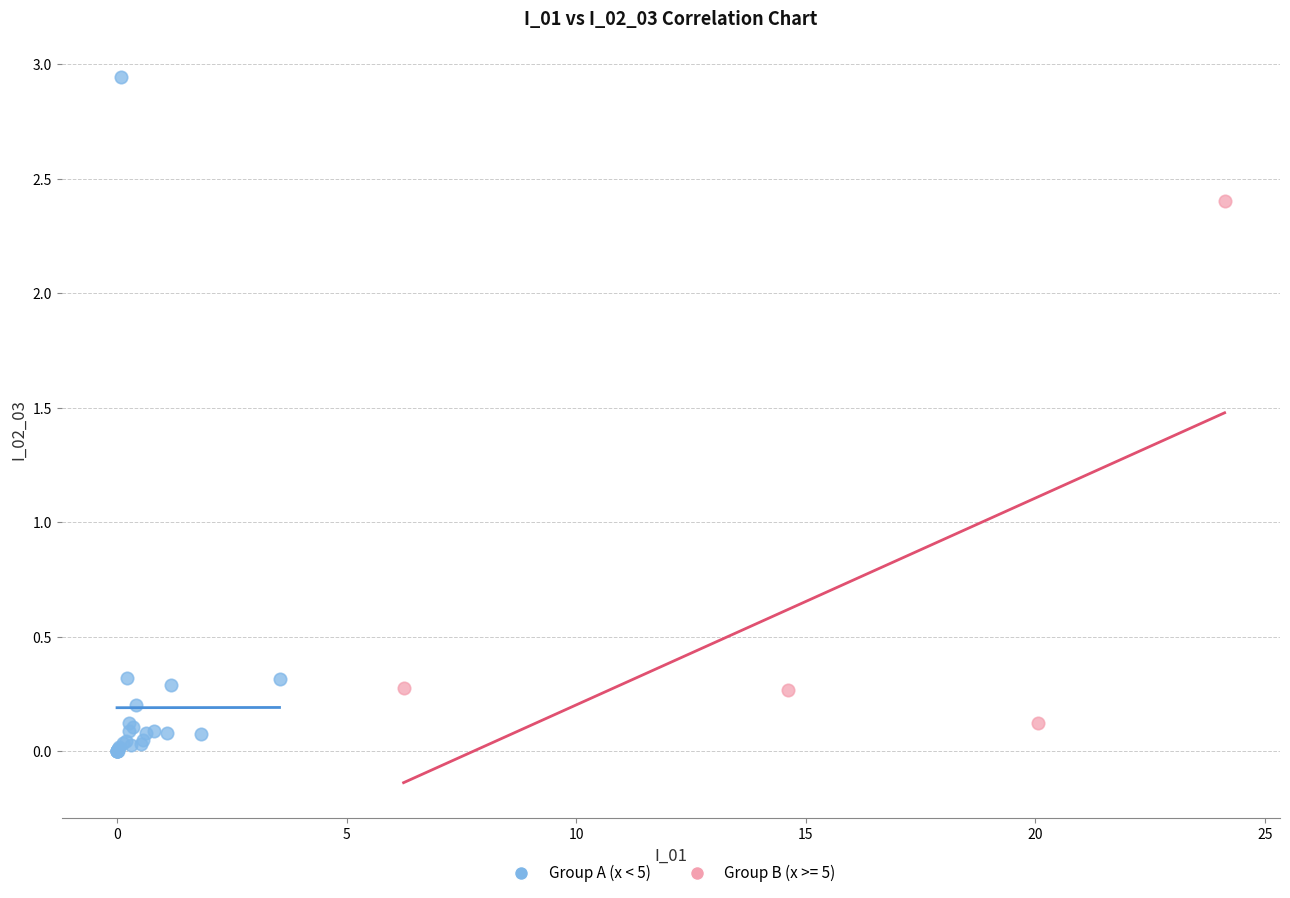

Which series reaches the maximum Y coordinate?

Group A (x < 5)